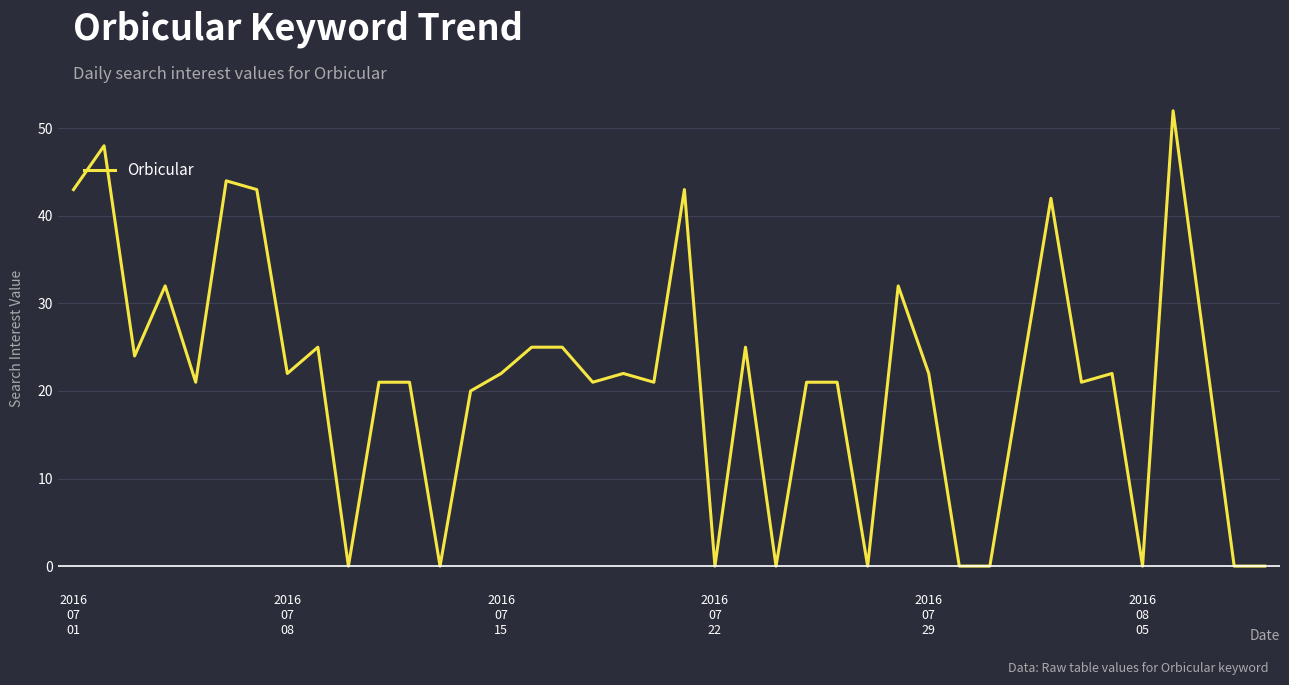

What is the difference between the maximum and minimum values?

52